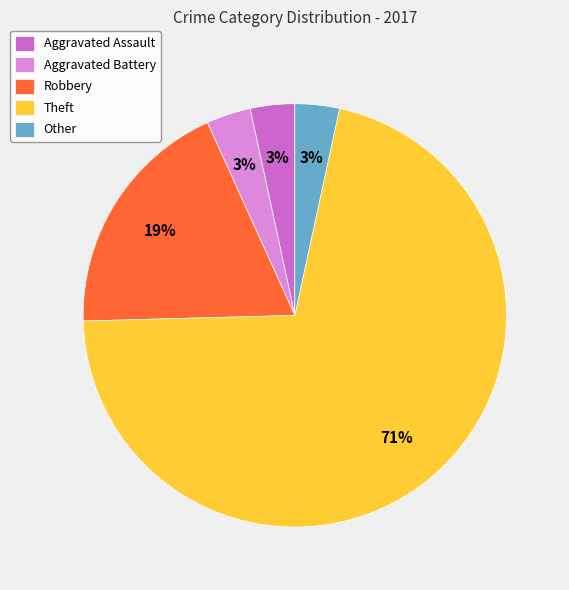

What is the largest slice in the pie chart?

Theft